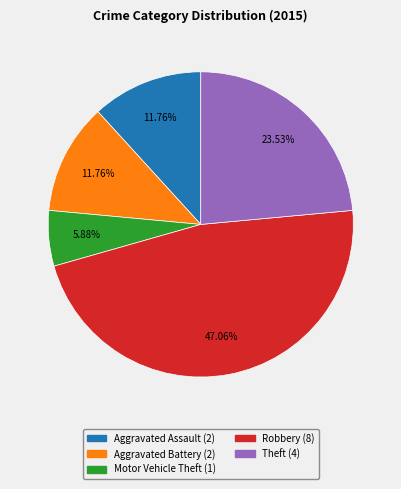

Is it true that Aggravated Battery is 21% of the pie?

False